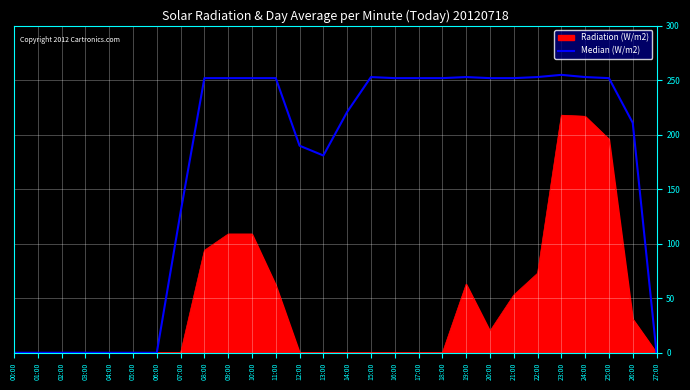

Rank the series by their average value, from highest to lowest.

Median (W/m2), Radiation (W/m2)